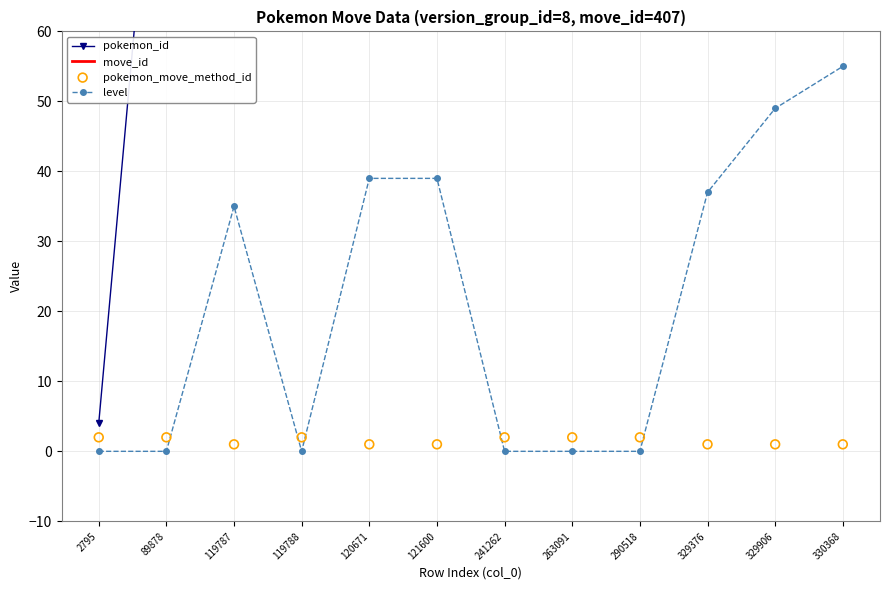

Which series contains the highest Y value?

pokemon_id